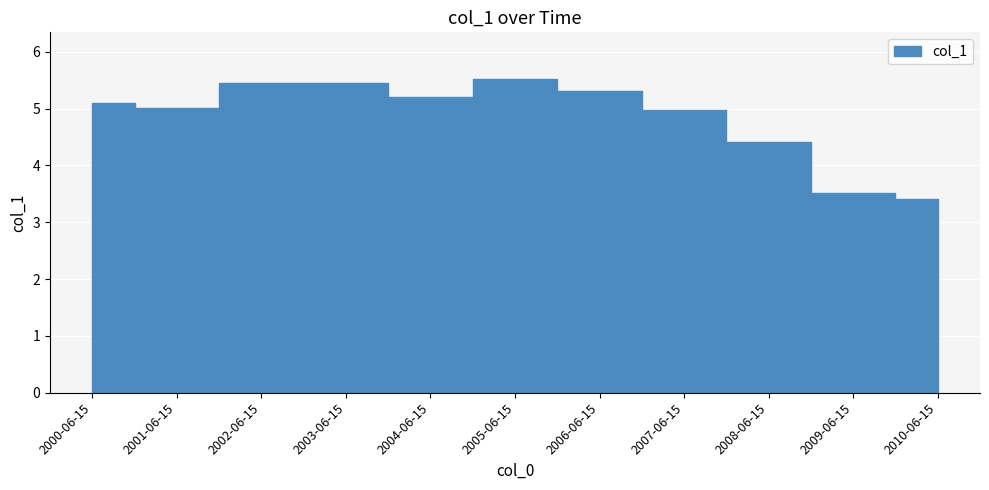

Rank the categories by value from highest to lowest.

2005-06-15, 2002-06-15, 2003-06-15, 2006-06-15, 2004-06-15, 2000-06-15, 2001-06-15, 2007-06-15, 2008-06-15, 2009-06-15, 2010-06-15